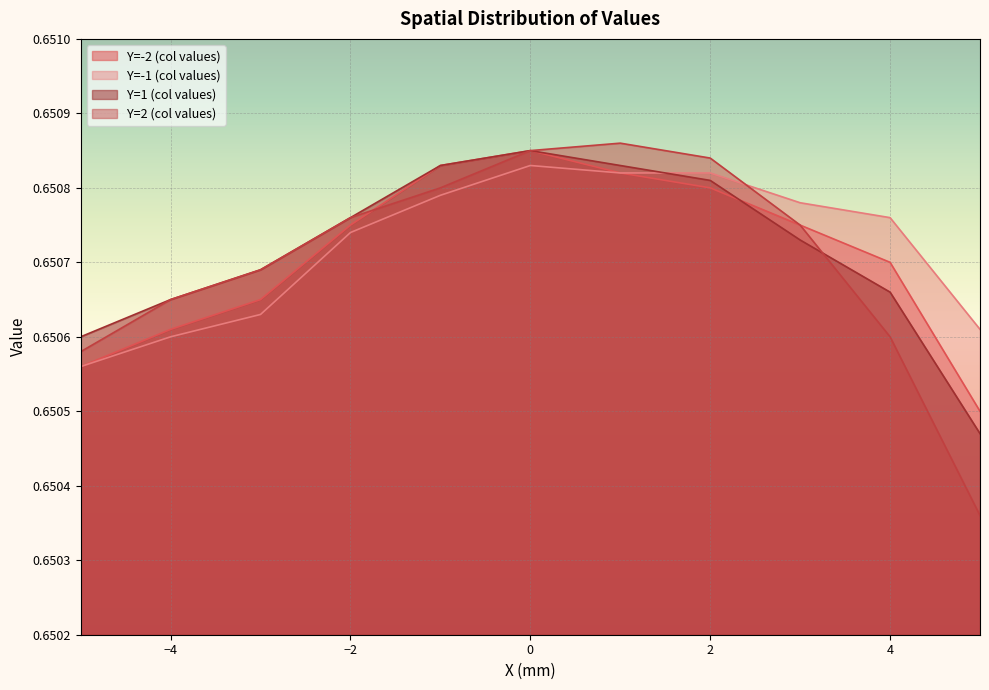

At how many categories does at least one series exceed 0?

11